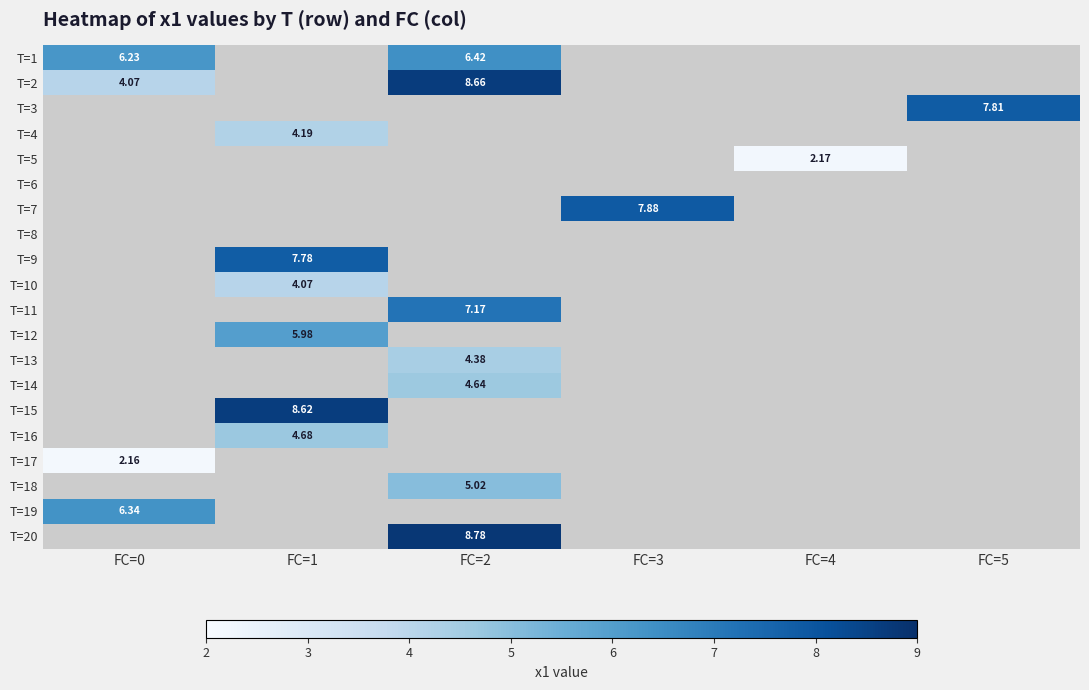

At which category does the chart reach its peak across all series?

FC=2